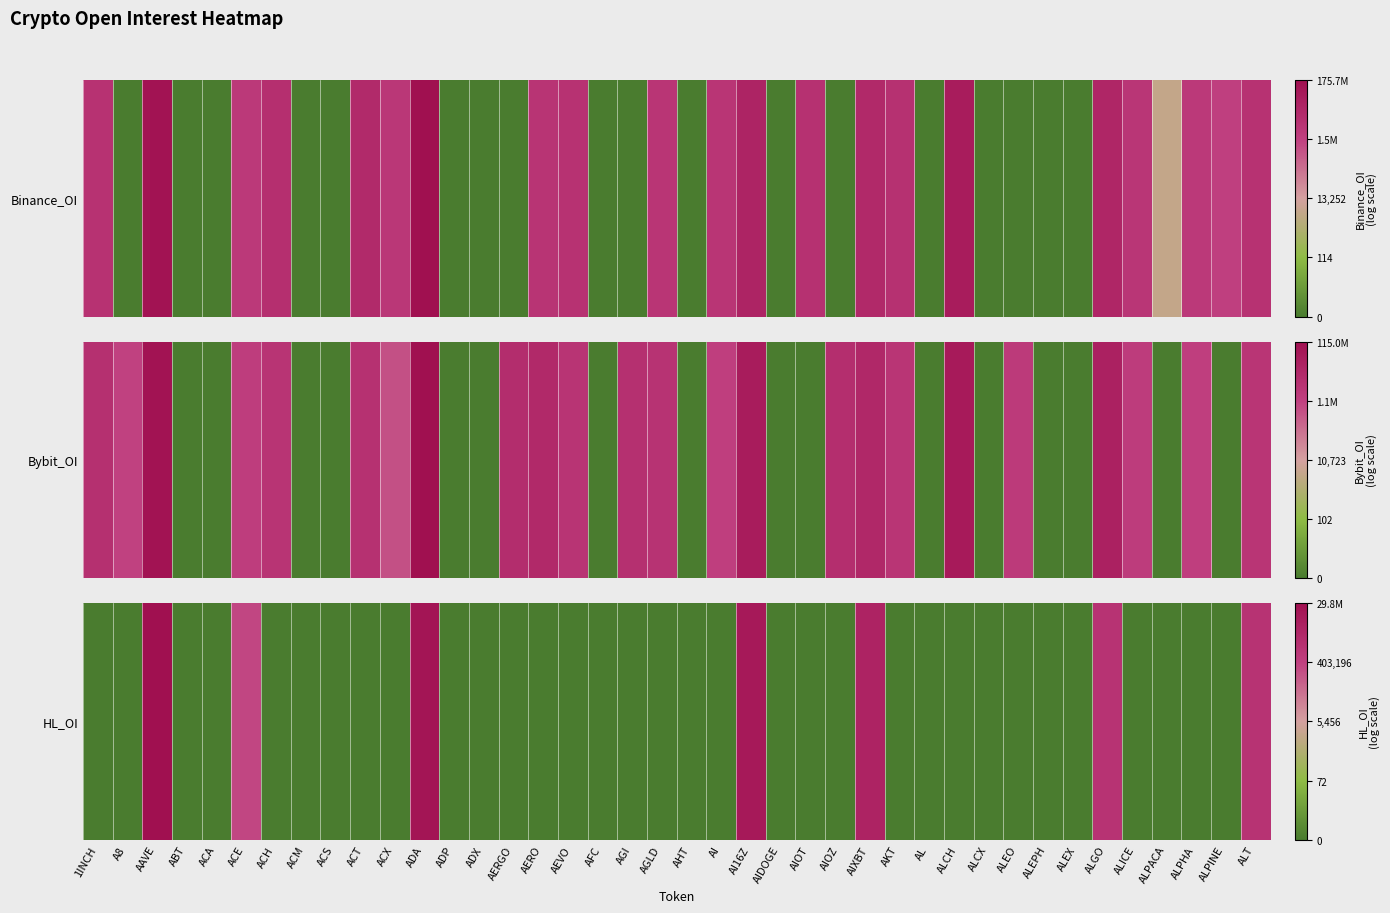

List the labels in order of value, largest first.

AAVE, ADA, AI16Z, AIXBT, ALT, ALGO, ACE, 1INCH, A8, ABT, ACA, ACH, ACM, ACS, ACT, ACX, ADP, ADX, AERGO, AERO, AEVO, AFC, AGI, AGLD, AHT, AI, AIDOGE, AIOT, AIOZ, AKT, AL, ALCH, ALCX, ALEO, ALEPH, ALEX, ALICE, ALPACA, ALPHA, ALPINE